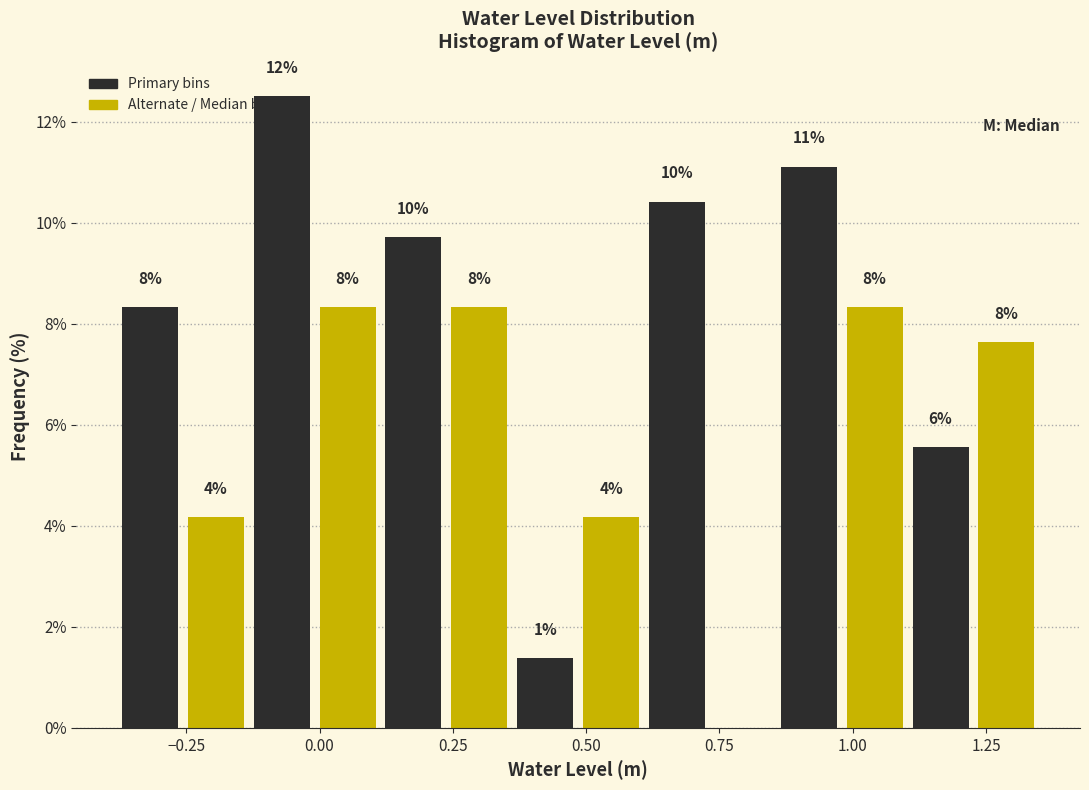

Read against the x-axis, roughly where is the centre of the tallest bar?

-0.05